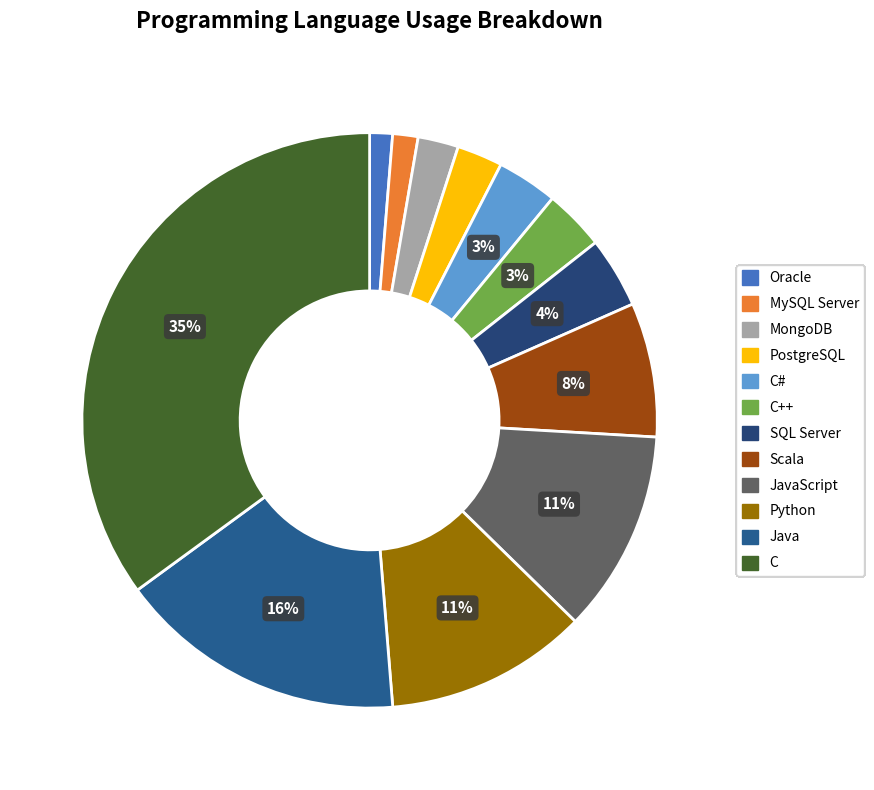

How many segments does this pie chart have?

12